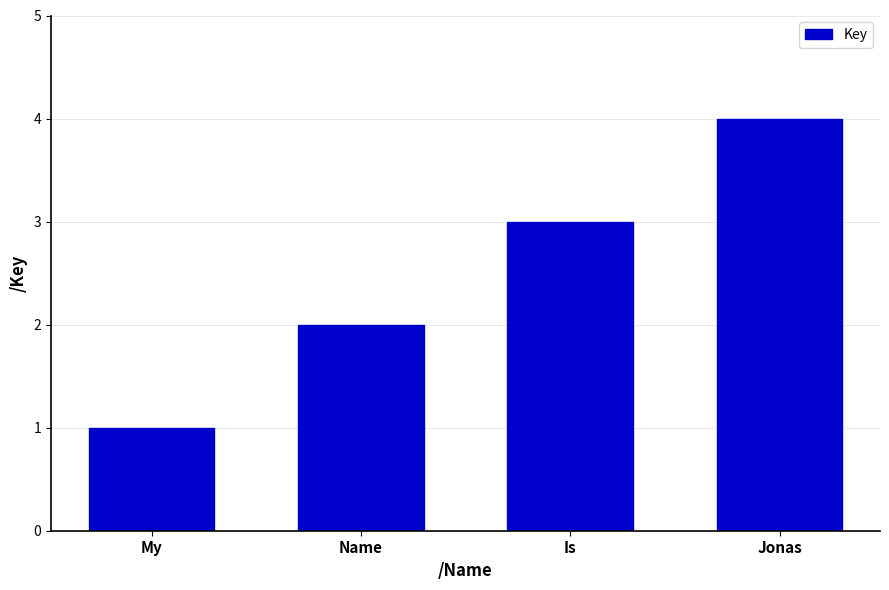

What is the sum of all values?

10